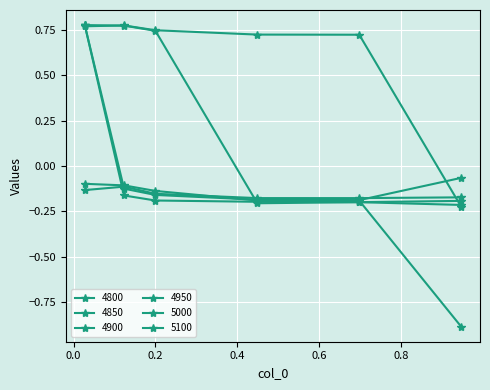

Which series has the largest range (max minus min)?

4800